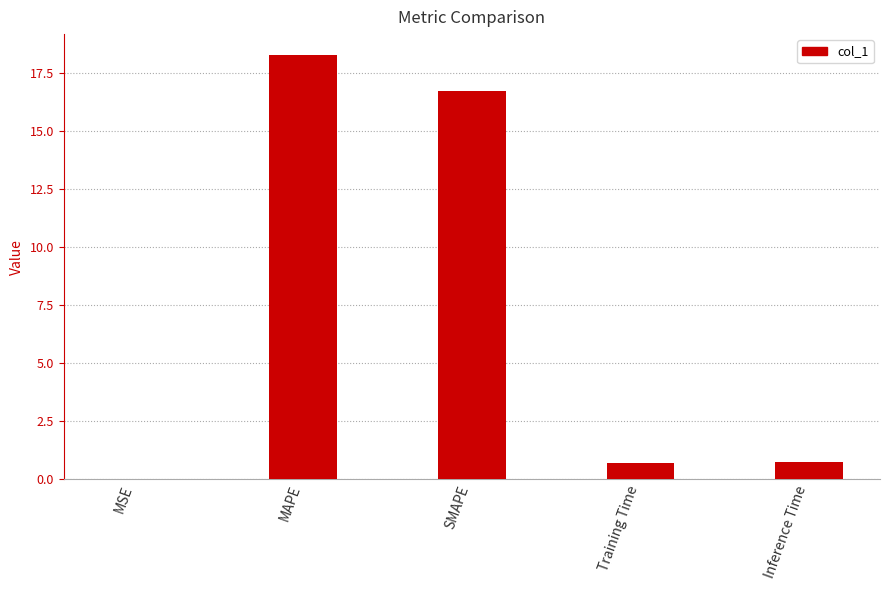

Which has a higher value, Inference Time or MSE?

Inference Time